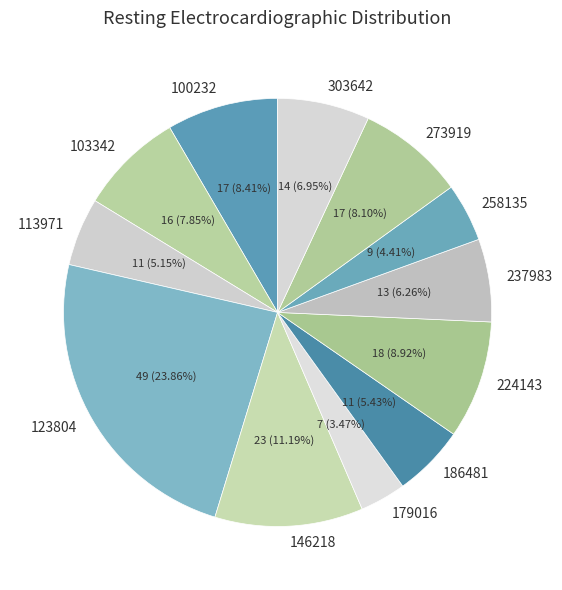

Is it true that 186481 is 5% of the pie?

True